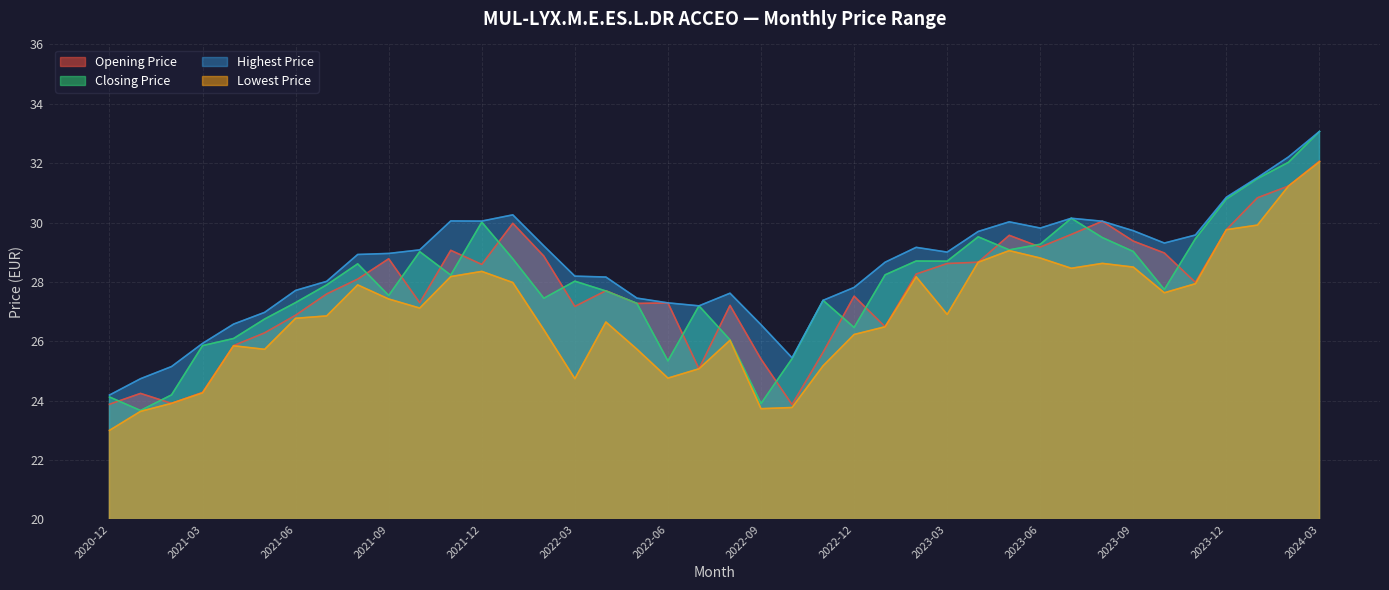

What is the label of the 25th point from the right?

2022-03